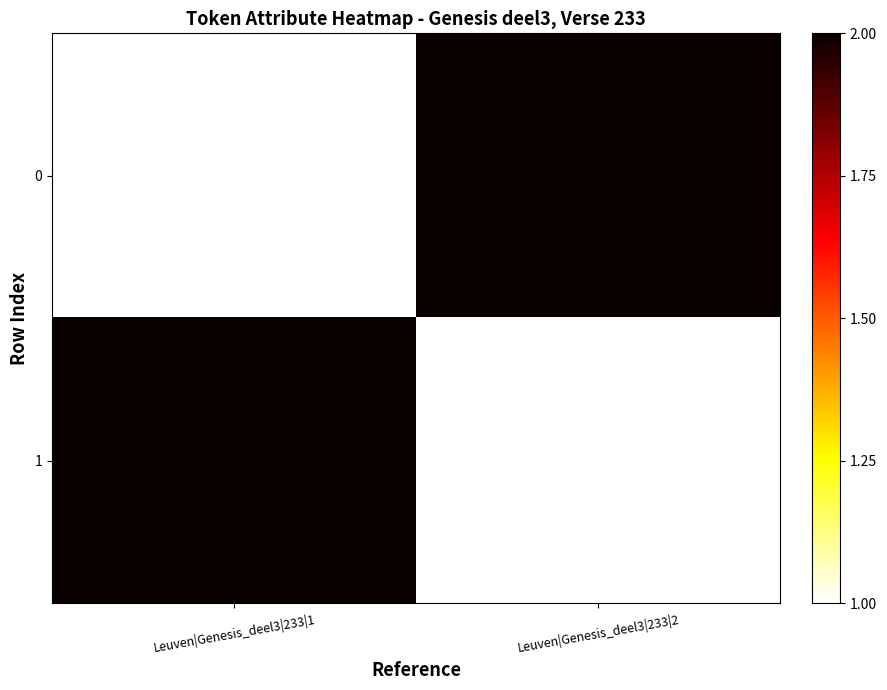

Count the number of categories in the chart.

2